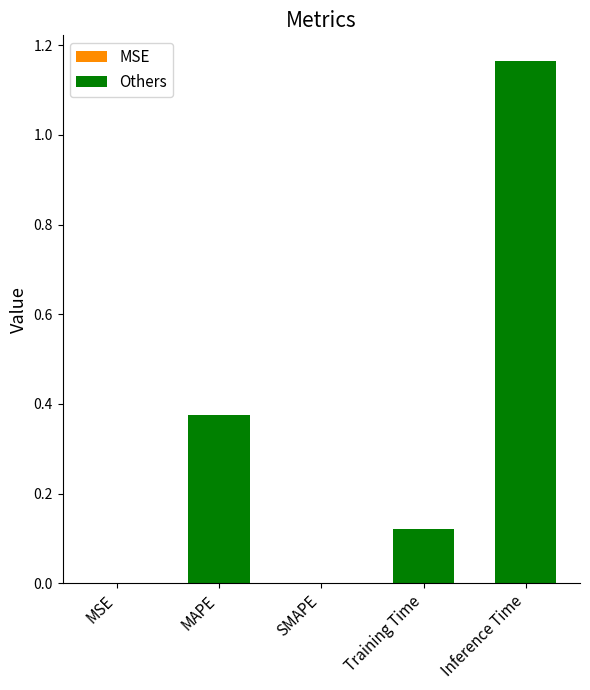

What is the change in value from MSE to MAPE?

+0.4